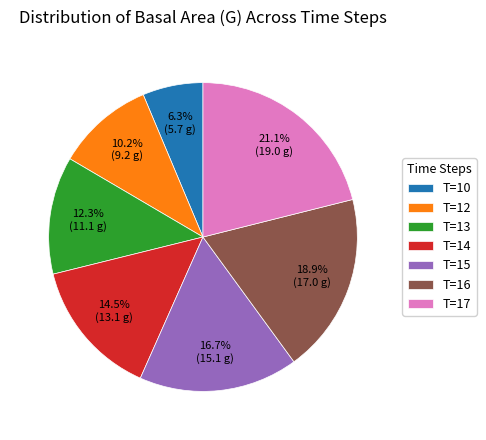

How many slices are in this pie chart?

7